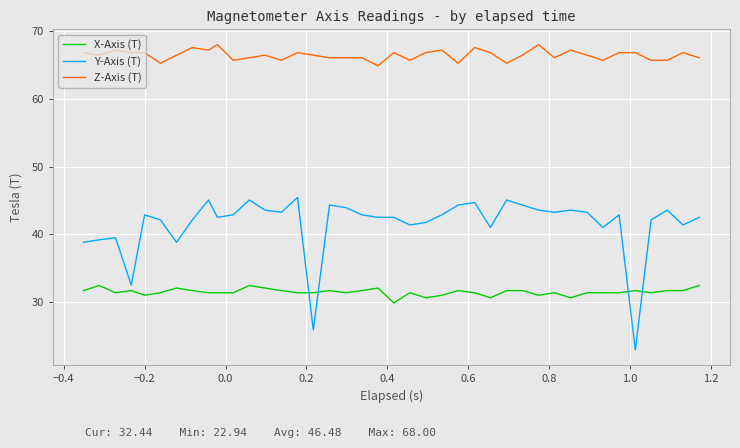

List the series in order of their overall mean, highest first.

Z-Axis (T), Y-Axis (T), X-Axis (T)